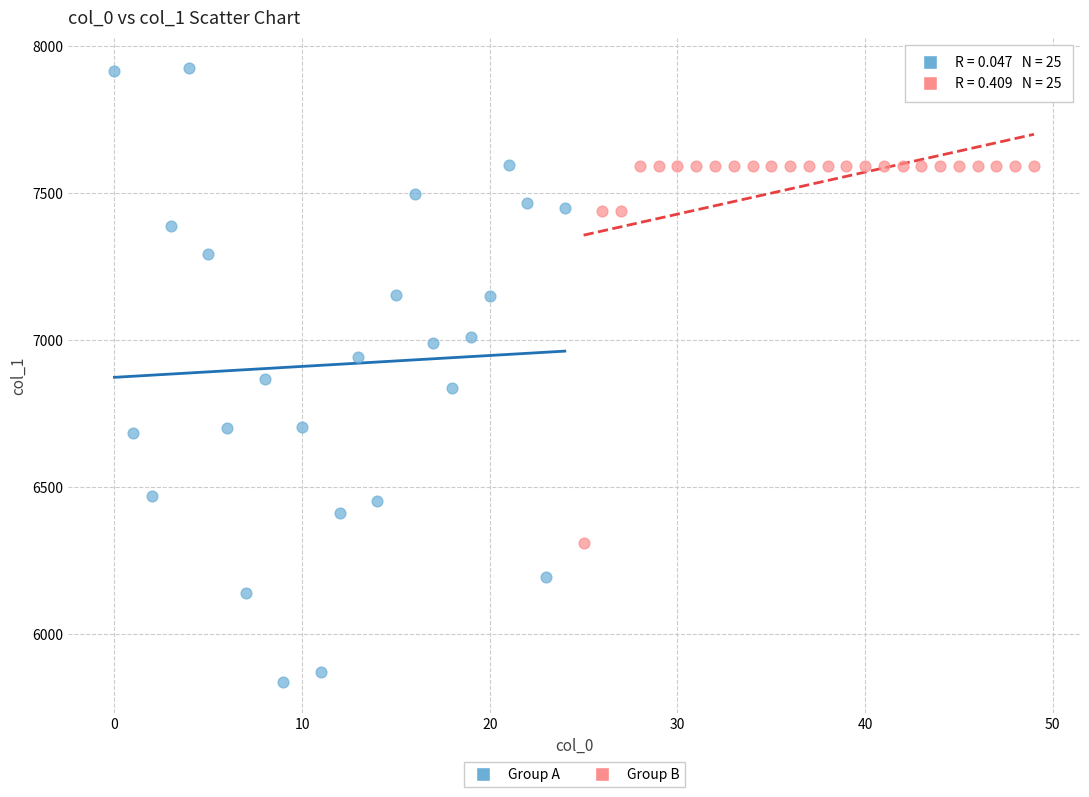

Which series contains the lowest Y value?

Group A